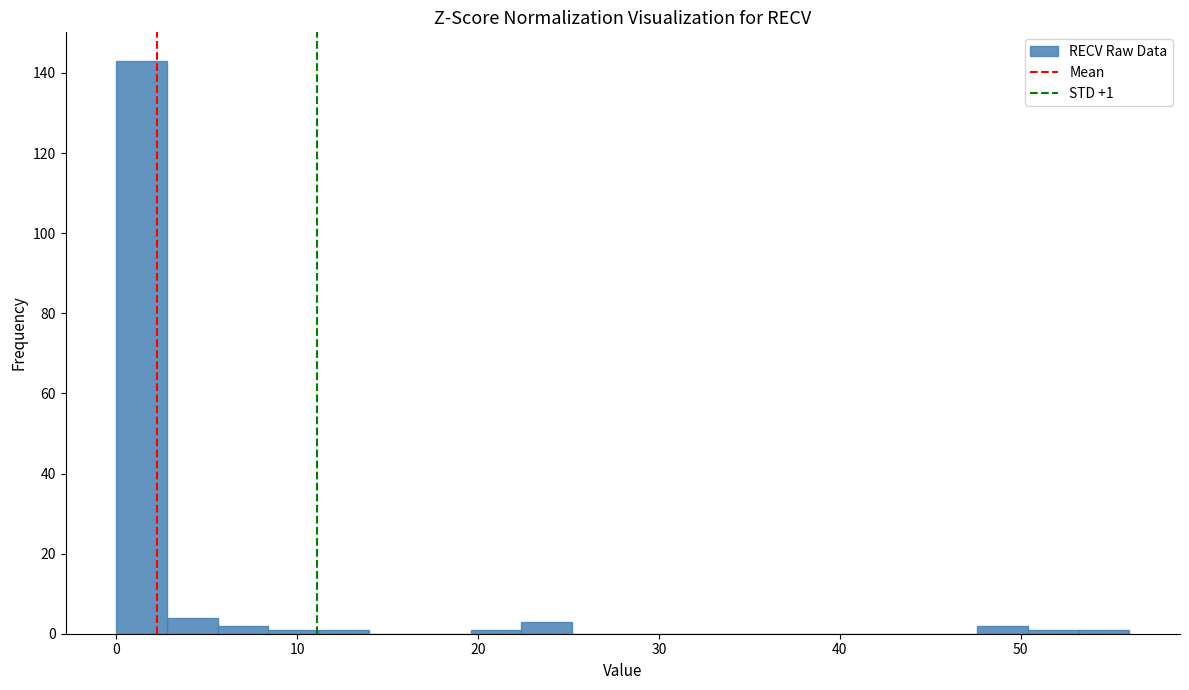

Around what value on the x-axis is the tallest bar? Give the approximate position of its centre, as read against the axis.

1